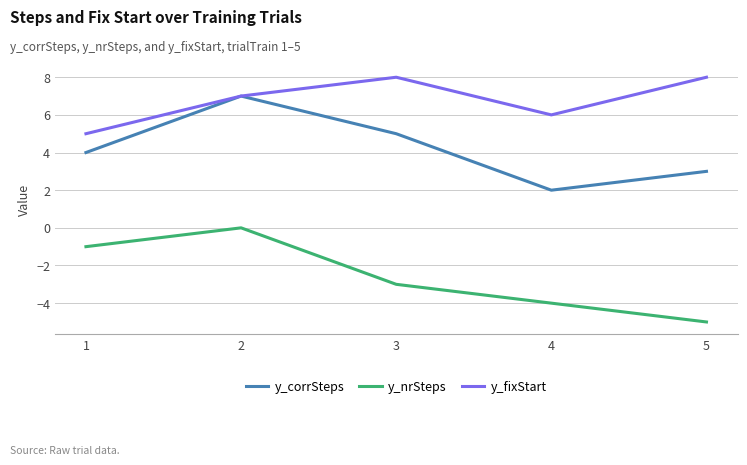

List the series in order of their overall mean, highest first.

y_fixStart, y_corrSteps, y_nrSteps